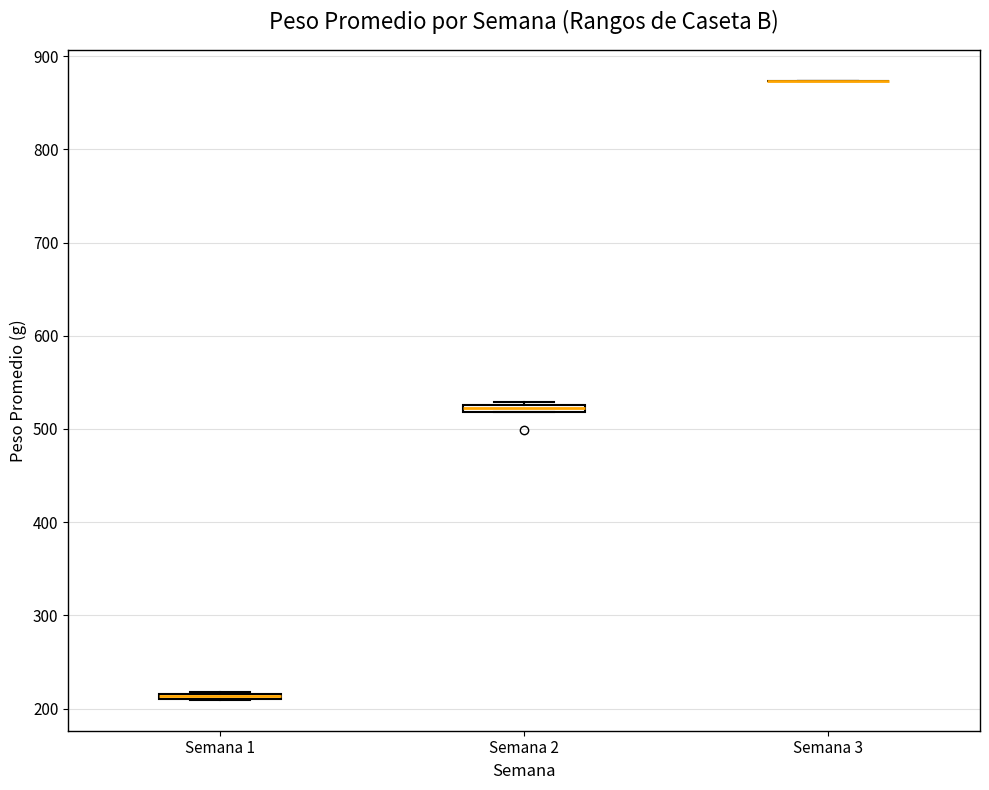

Where is the upper edge of the box for Semana 1 on the y-axis? The values are not printed on the chart, so give them approximately, as read against the axis.

220